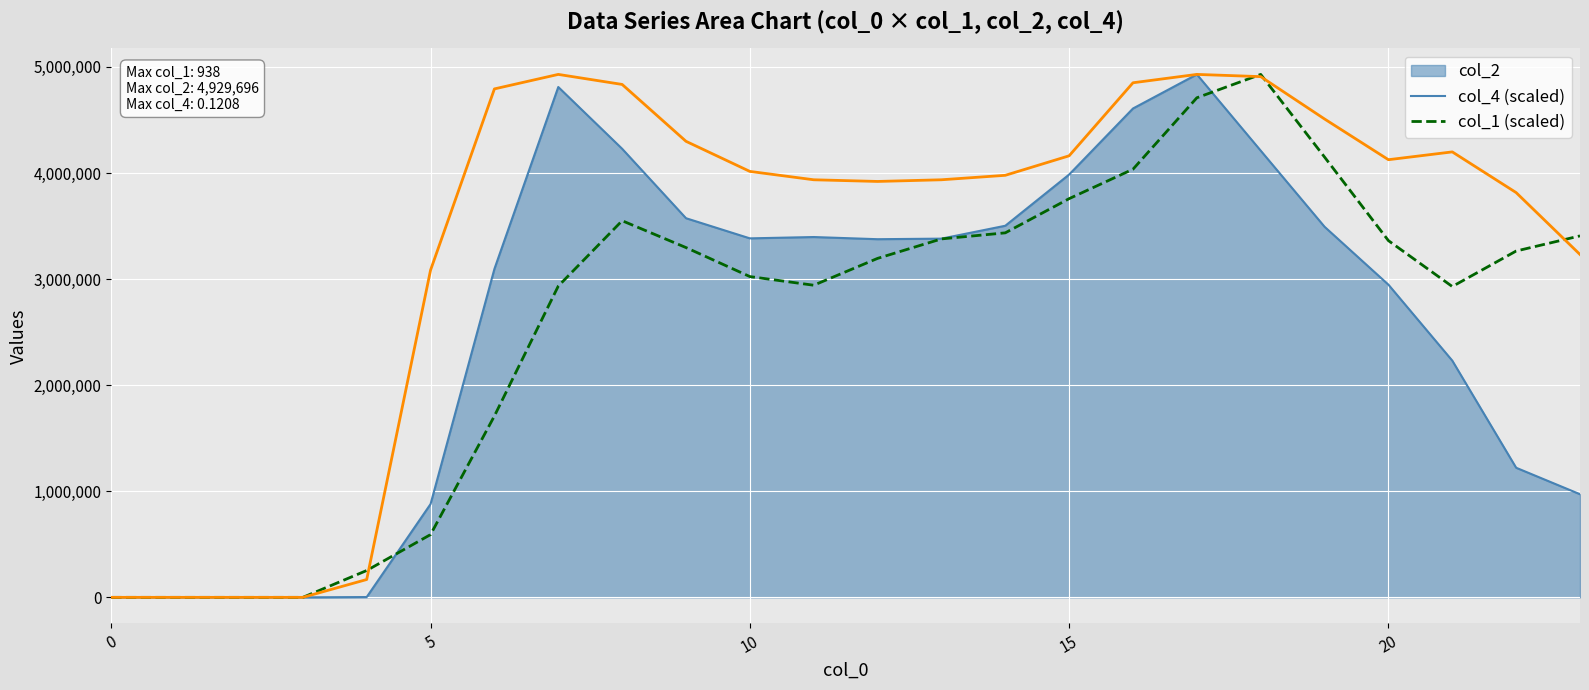

Which series has the largest total across all categories?

col_1 (scaled)